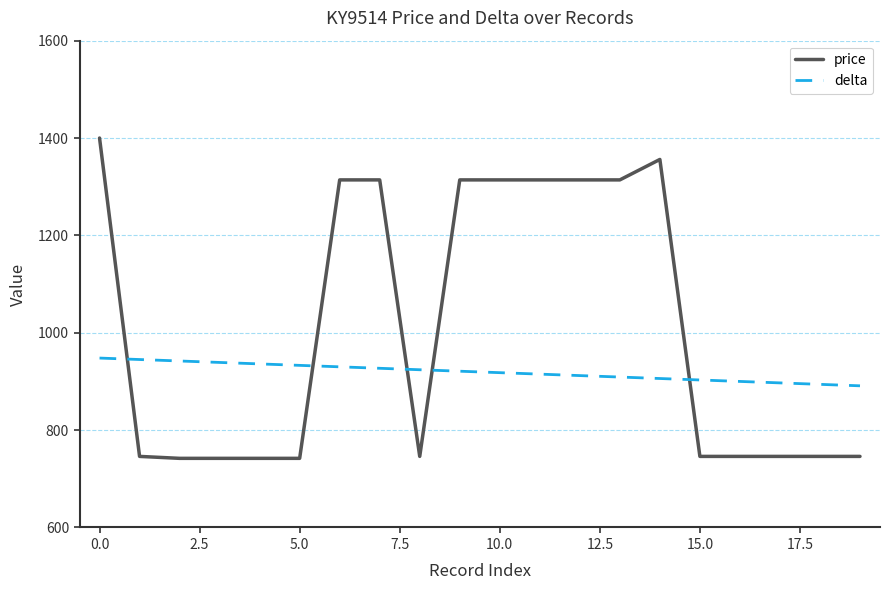

Rank the series by their maximum value, from lowest to highest.

delta, price